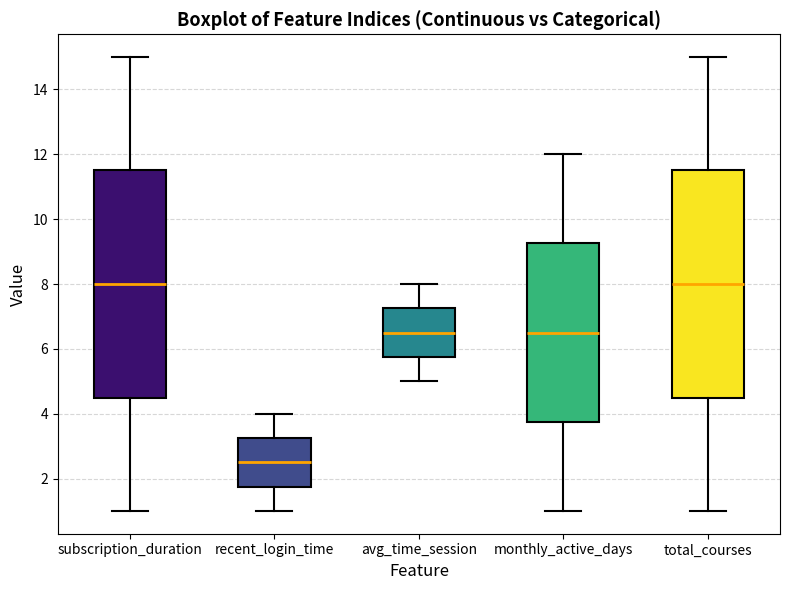

Where is the lower edge of the box for recent_login_time on the y-axis? The values are not printed on the chart, so give them approximately, as read against the axis.

1.8